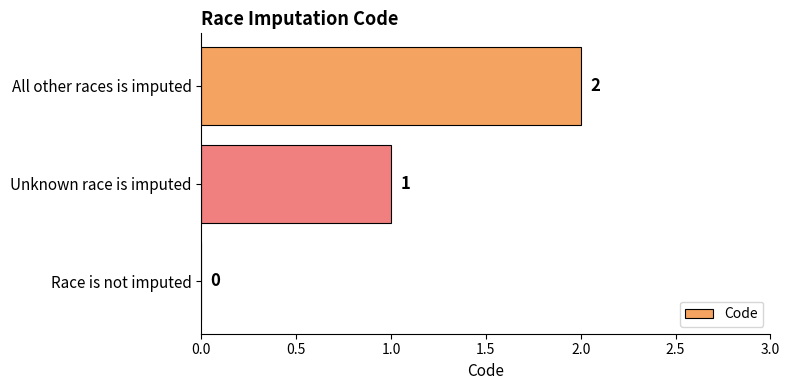

Count the values in the range 0 to 2.

3